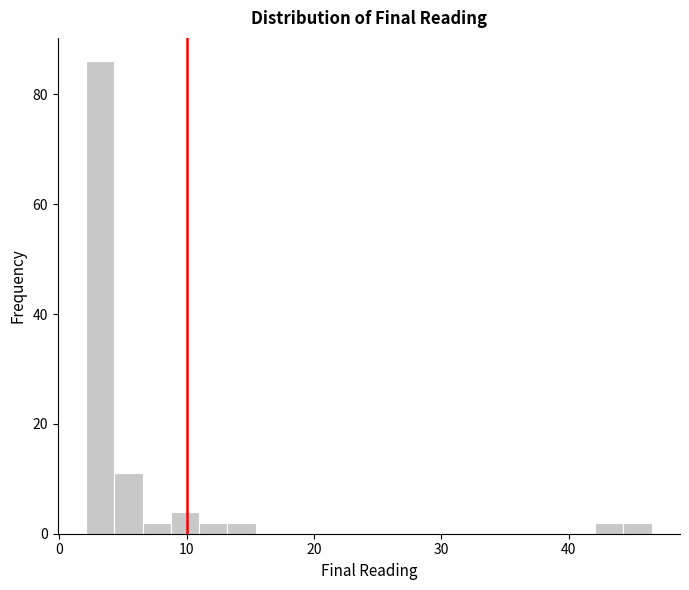

Read against the x-axis, roughly where is the centre of the tallest bar?

3